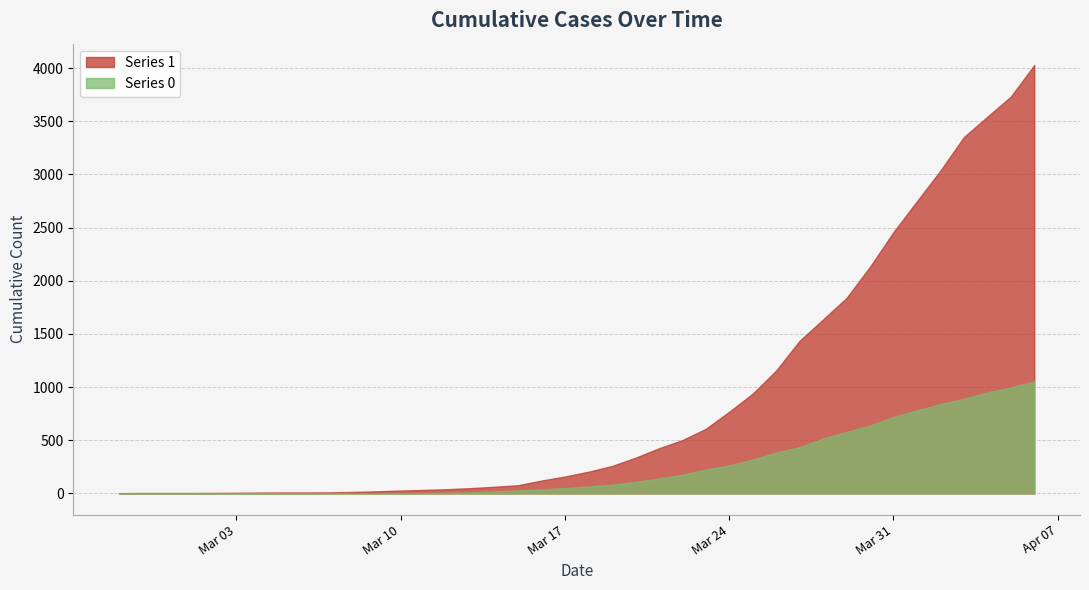

Reading left to right, list all the values displayed in this chart.

Series 1: 3	4	4	4	5	6	8	9	9	10	14	20	27	33	40	50	63	77	121	159	204	258	335	424	501	607	768	938	1155	1435	1636	1838	2131	2457	2747	3035	3351	3542	3731	4028
Series 0: 0	0	0	0	0	0	0	0	0	1	2	2	2	4	6	11	20	28	37	51	65	82	108	140	175	225	263	319	384	435	517	578	639	720	781	839	890	950	996	1054